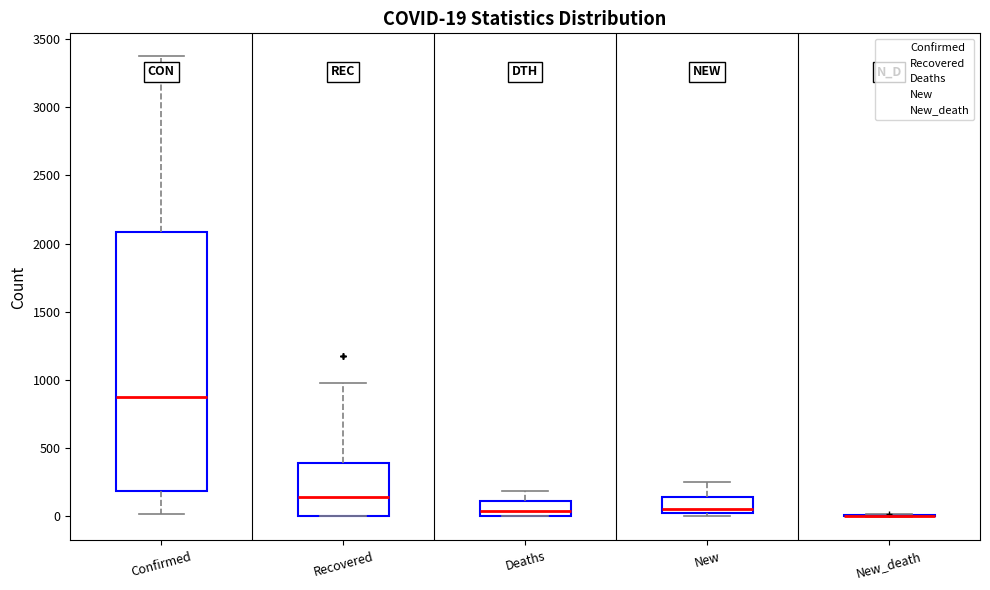

Which box is the tallest, from its lower edge to its upper edge?

Confirmed